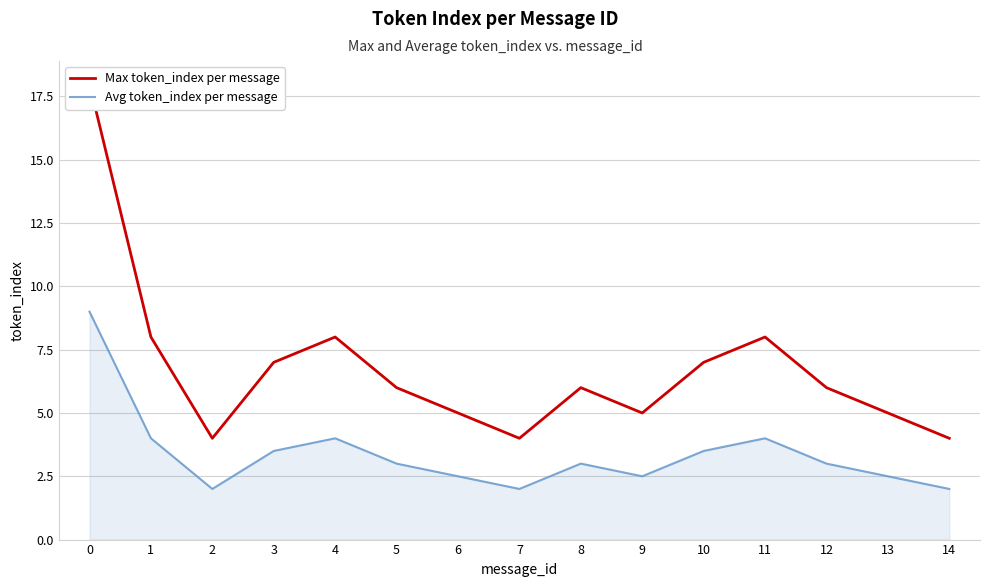

Is it true that Avg token_index per message equals 2.0 at 14?

True